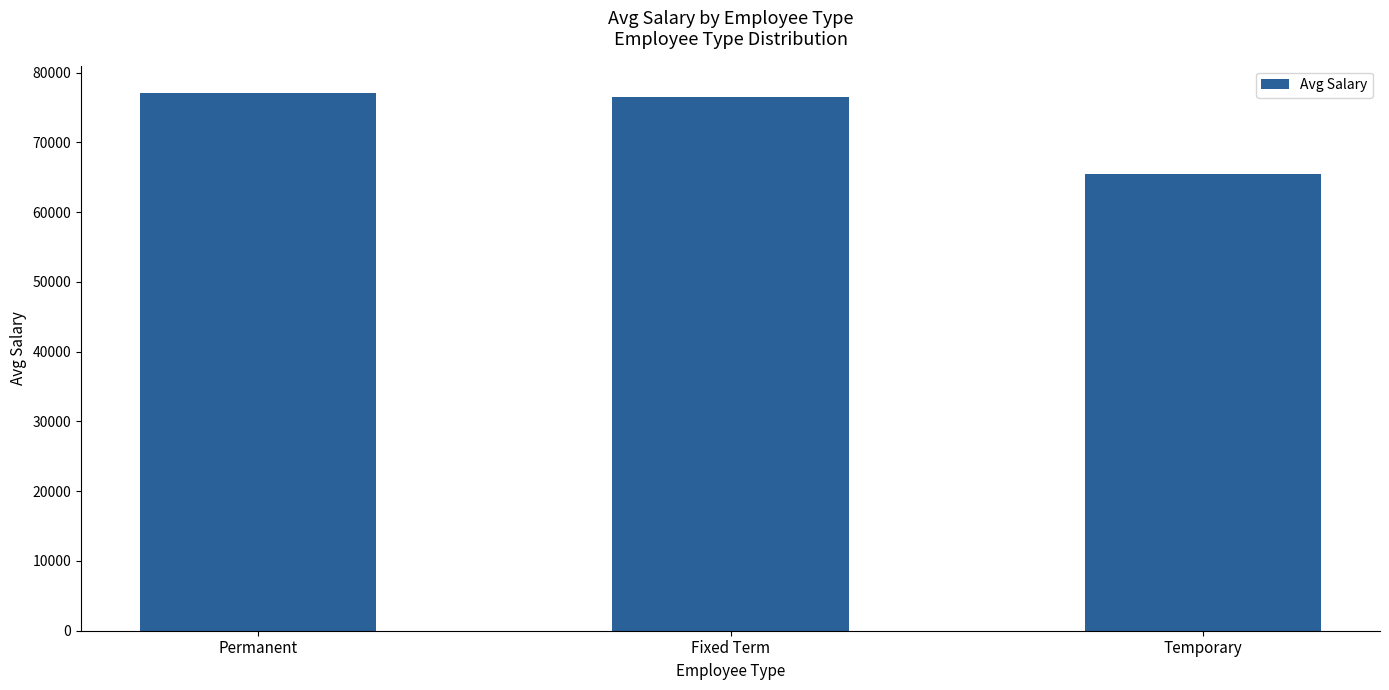

How many bars are there in total?

3